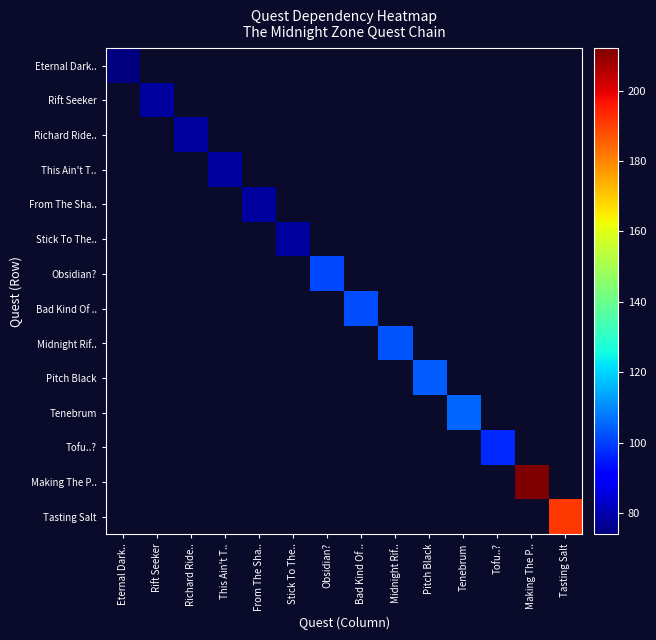

At how many categories does at least one series exceed 118?

2